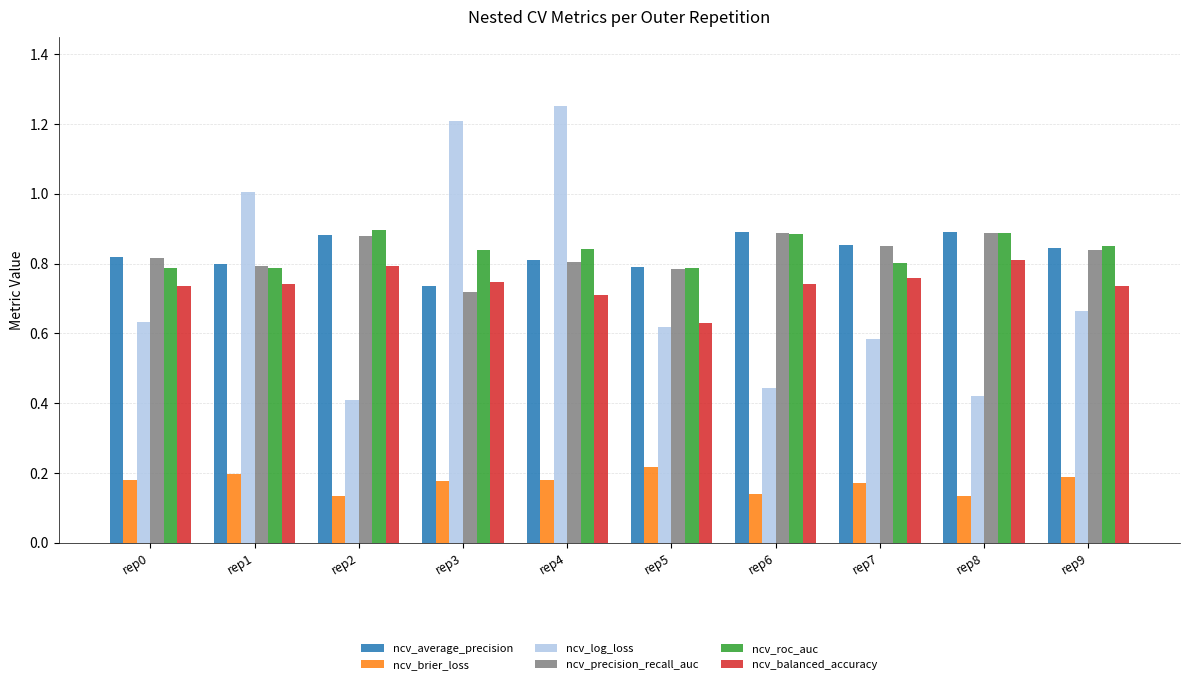

At how many categories does at least one series exceed 0?

10